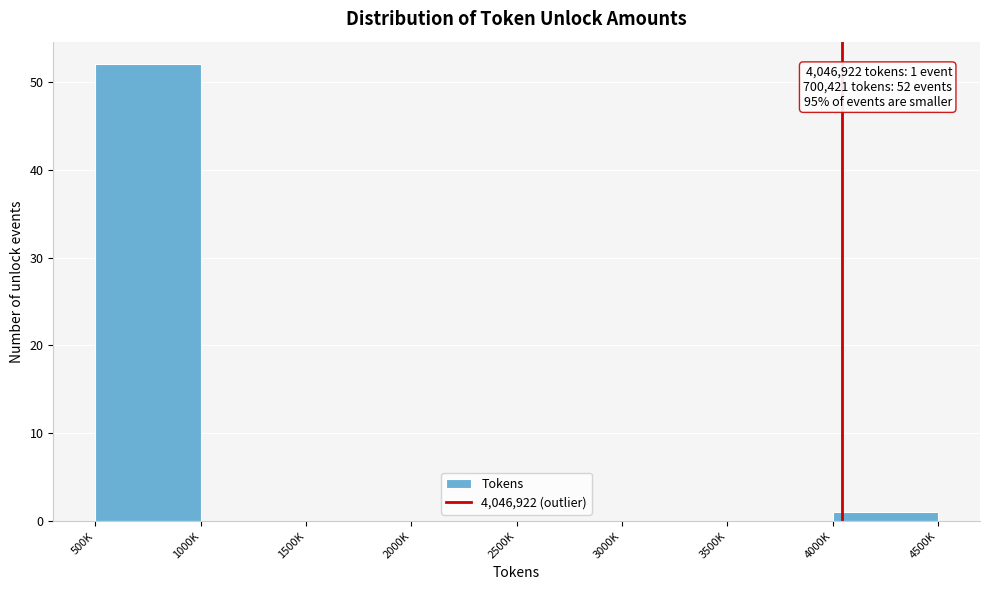

Reading left to right, extract all data points from this chart.

500K=52	1000K=0	1500K=0	2000K=0	2500K=0	3000K=0	3500K=0	4000K=1